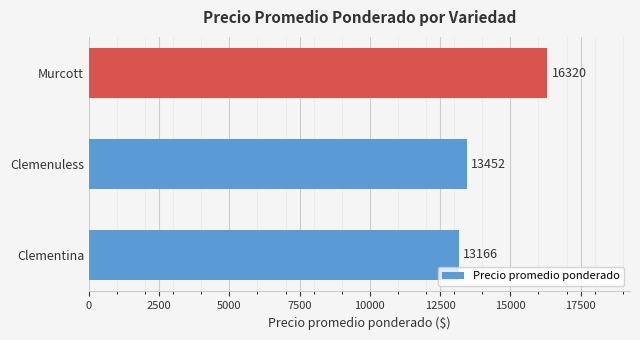

What is the change in value from Clementina to Murcott?

+3154